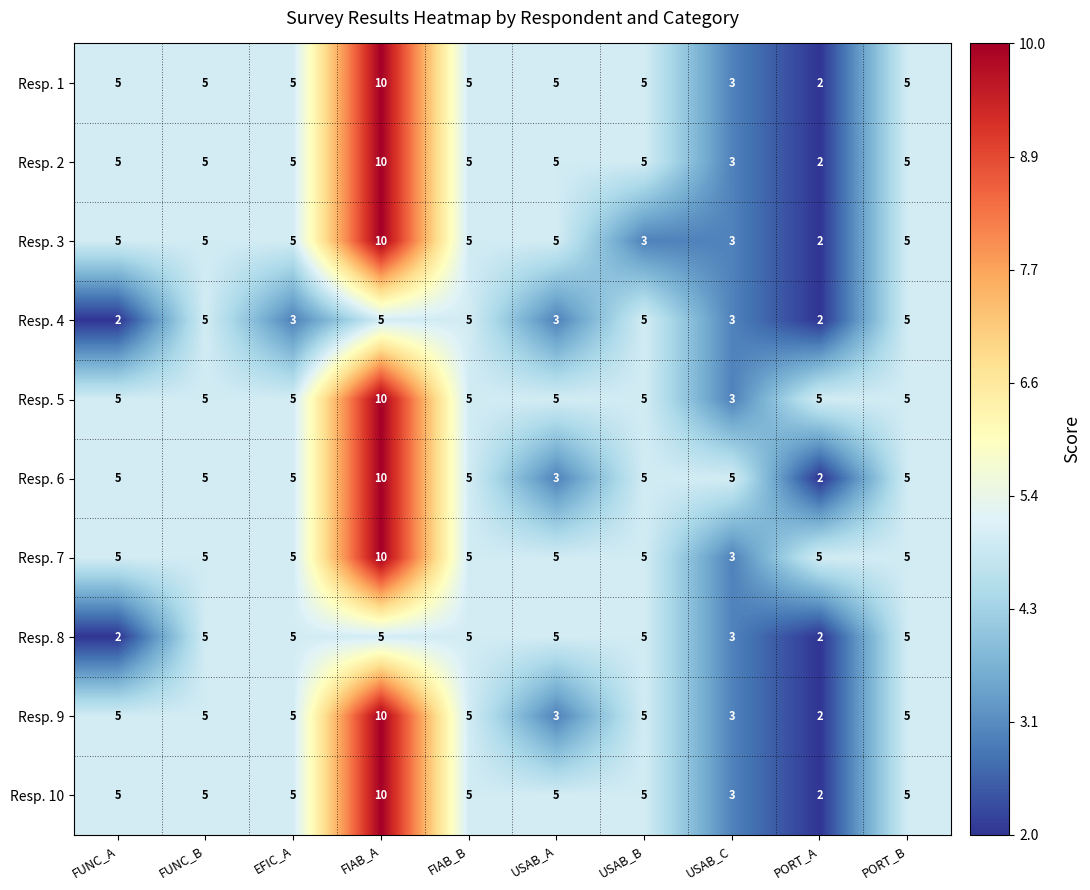

How many series are shown in this chart?

10